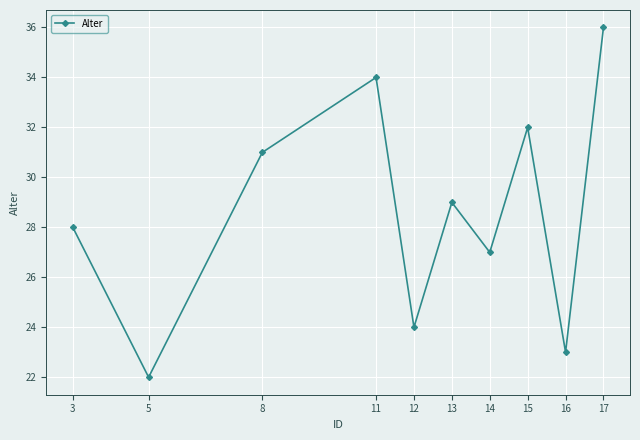

Reading right to left, extract all data points from this chart.

17=36	16=23	15=32	14=27	13=29	12=24	11=34	8=31	5=22	3=28